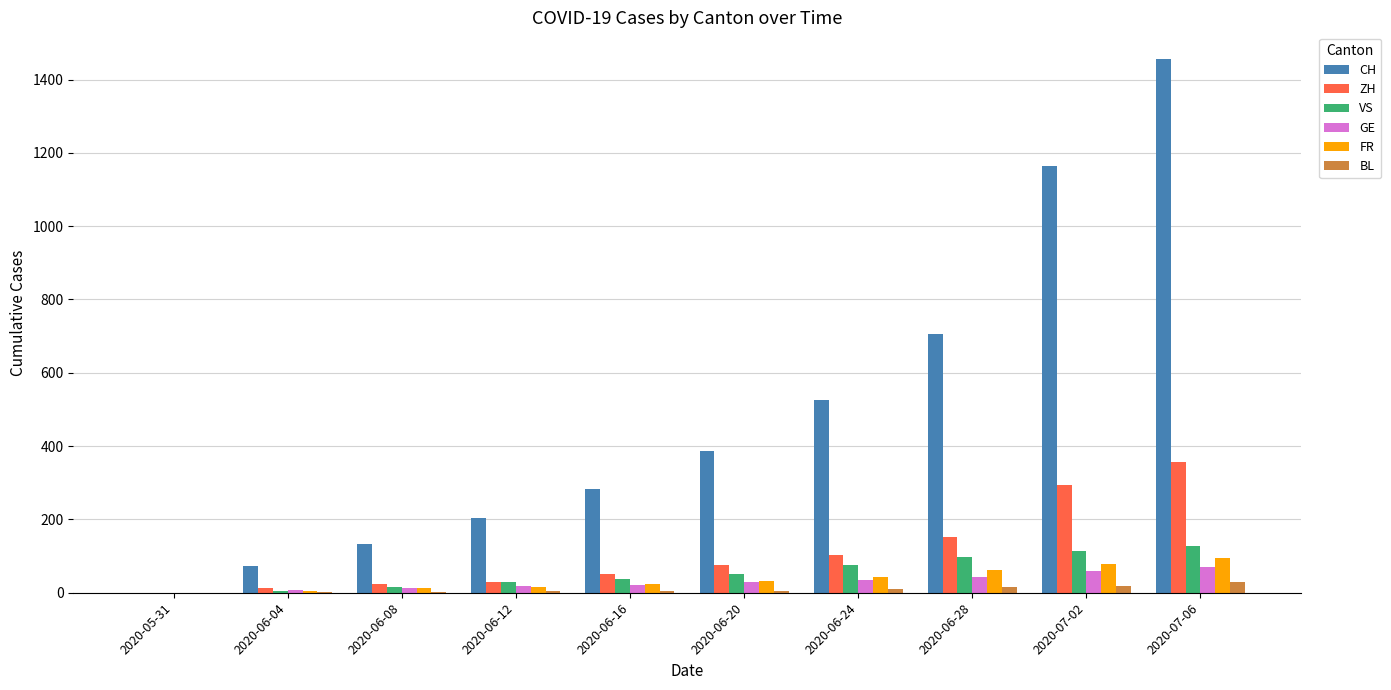

Which series has the largest range (max minus min)?

CH